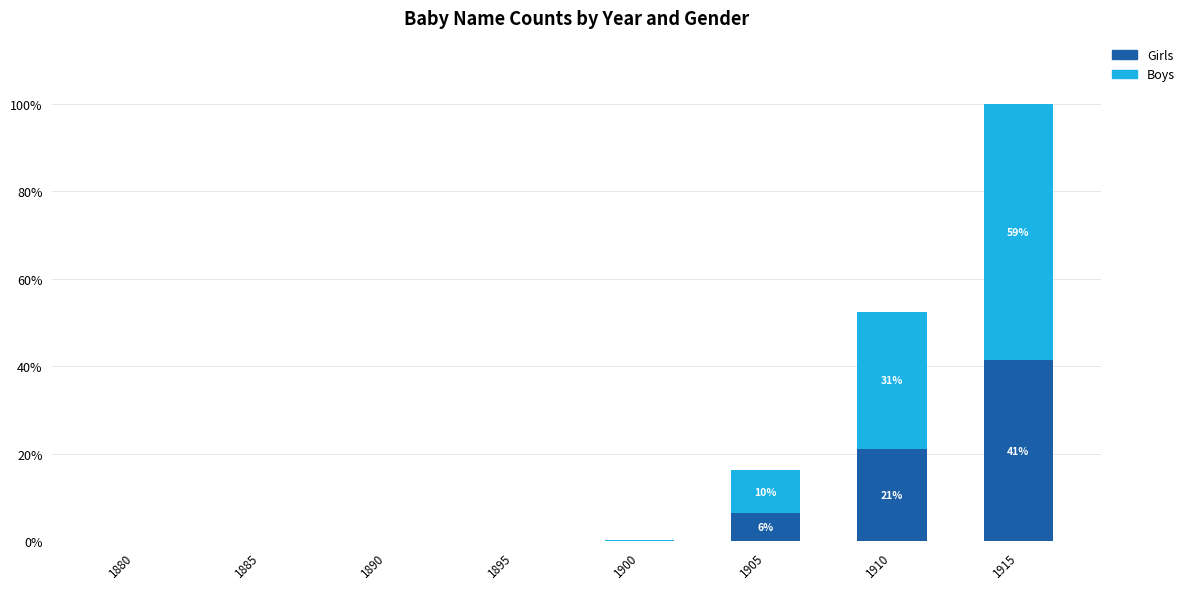

At which category is the sum across all series the highest?

1915